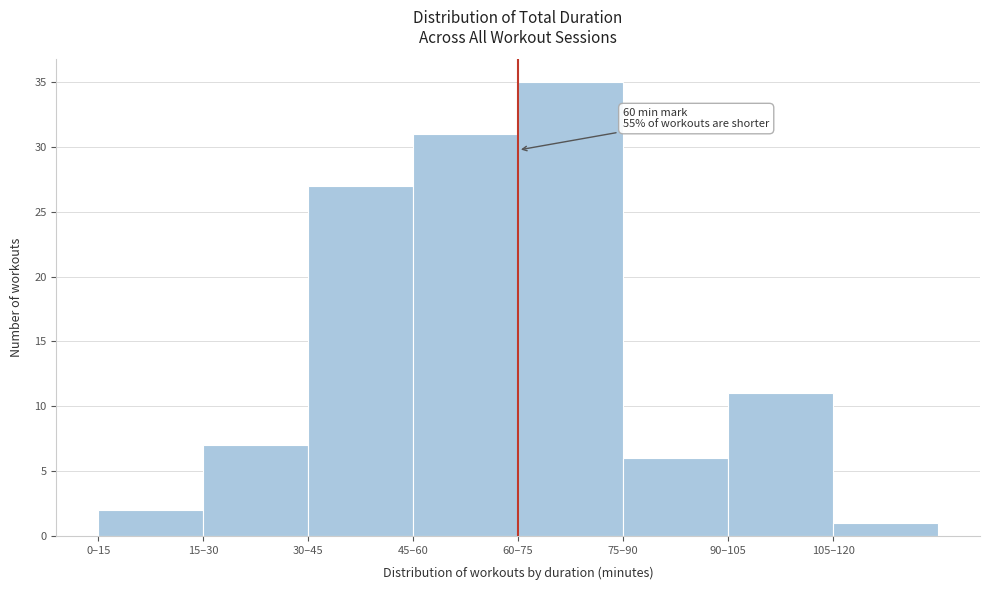

Reading right to left, transcribe all the data shown in this chart.

105–120=1	90–105=11	75–90=6	60–75=35	45–60=31	30–45=27	15–30=7	0–15=2